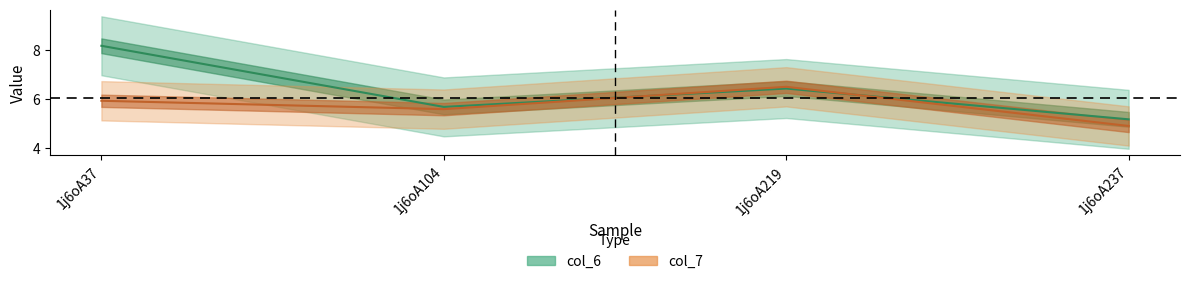

Reading right to left, extract all data points from this chart.

col_6: 5.2	6.4	5.7	8.2
col_7: 4.9	6.5	5.6	5.9